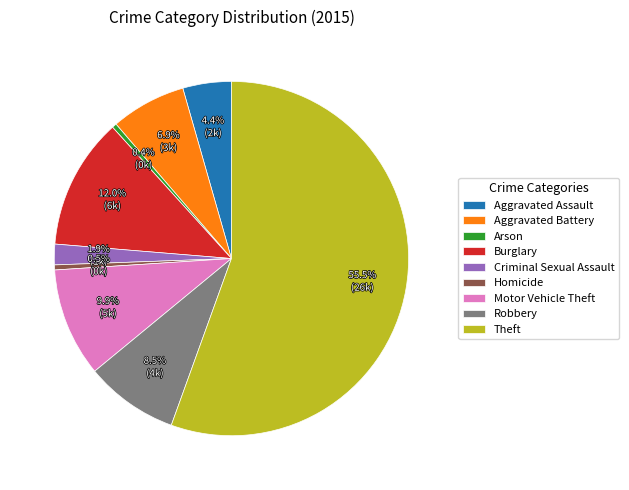

The Theft slice represents 43% of the pie. True or false?

False